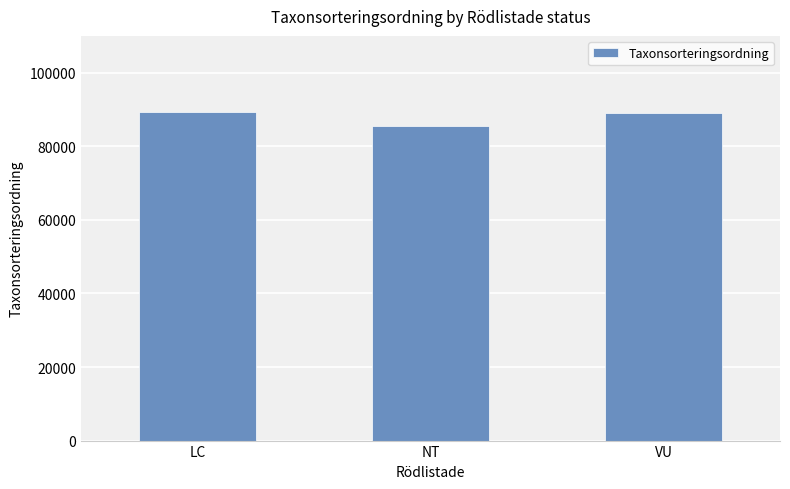

Does the chart contain any negative values?

No